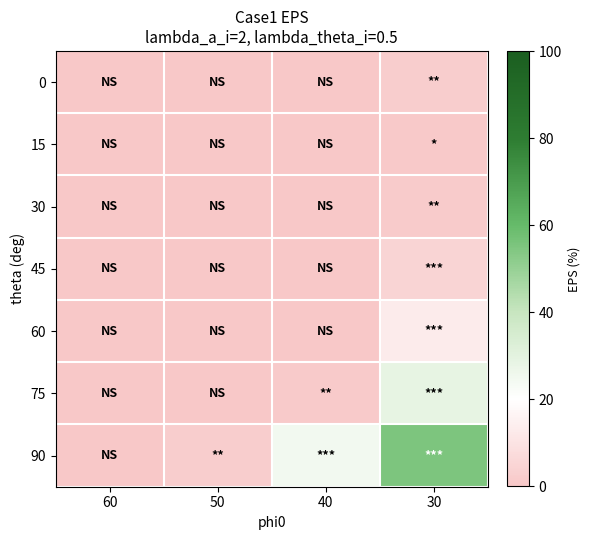

Which series changed the most between 60 and 30?

90